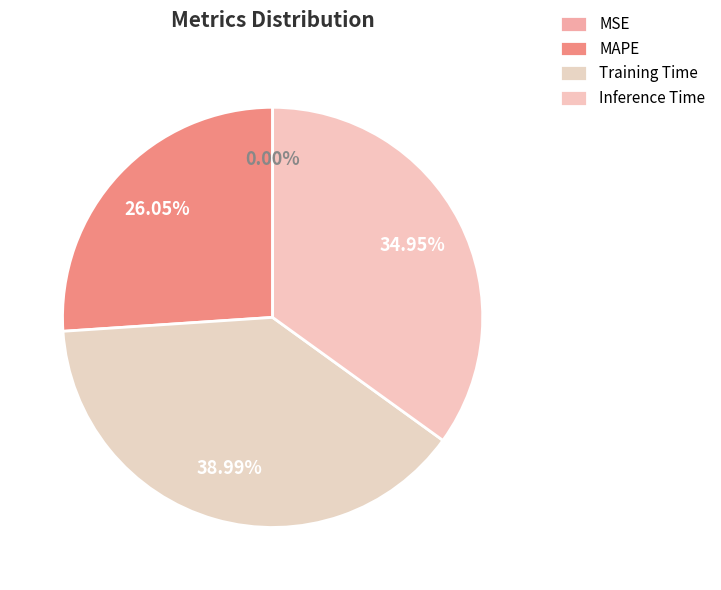

Which has a higher value, MSE or Training Time?

Training Time